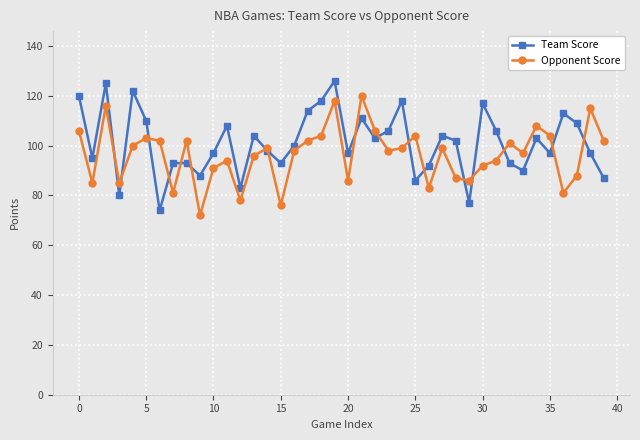

What is the difference between the second highest and minimum values in the Team Score series?

51